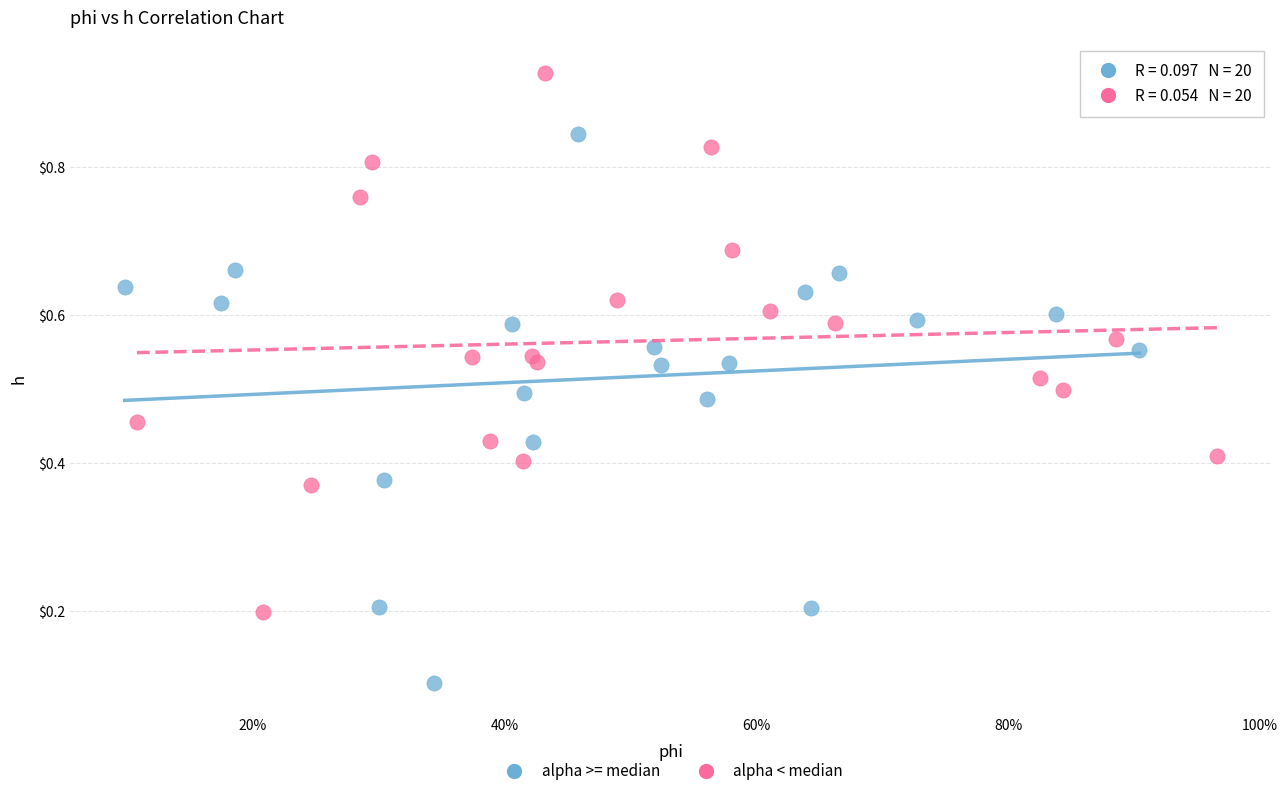

Which series reaches the minimum Y coordinate?

alpha >= median